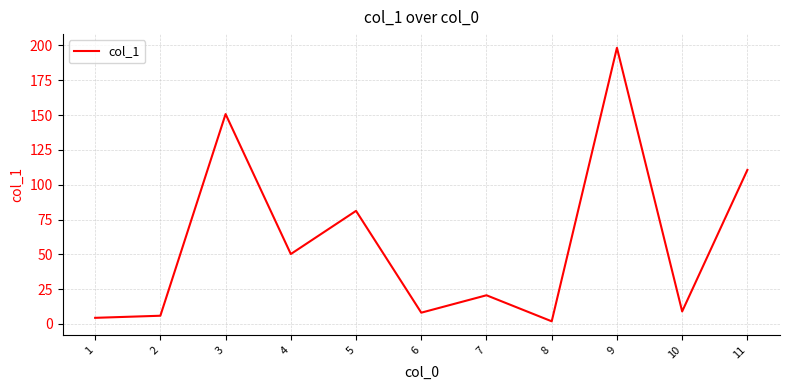

Does the chart display data point markers on the line(s)?

No